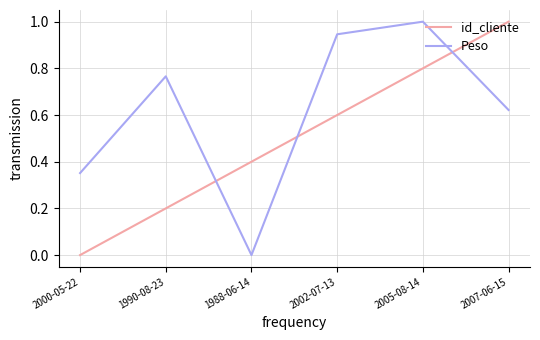

True or false: Peso and id_cliente intersect in this chart.

True